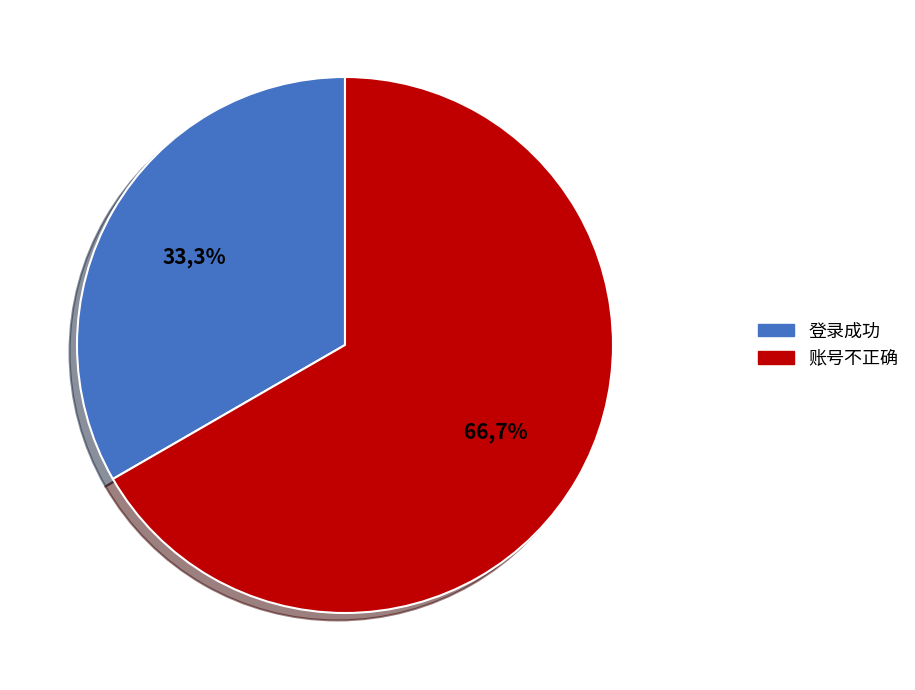

How many segments does this pie chart have?

2